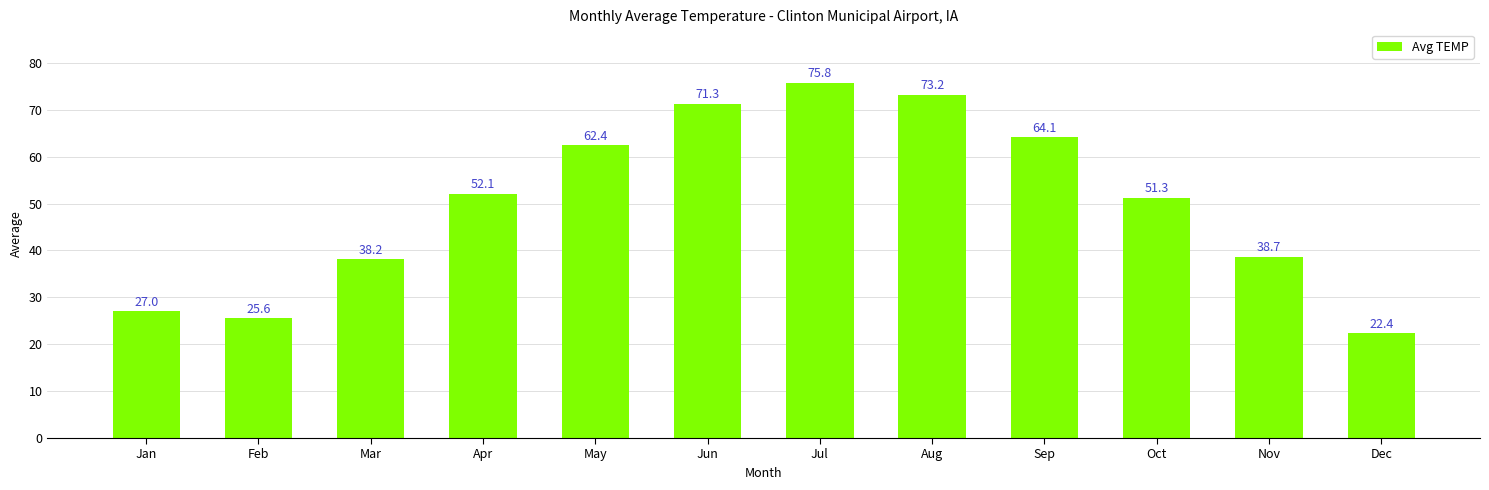

Is it true that the value at Aug is 113.7?

False